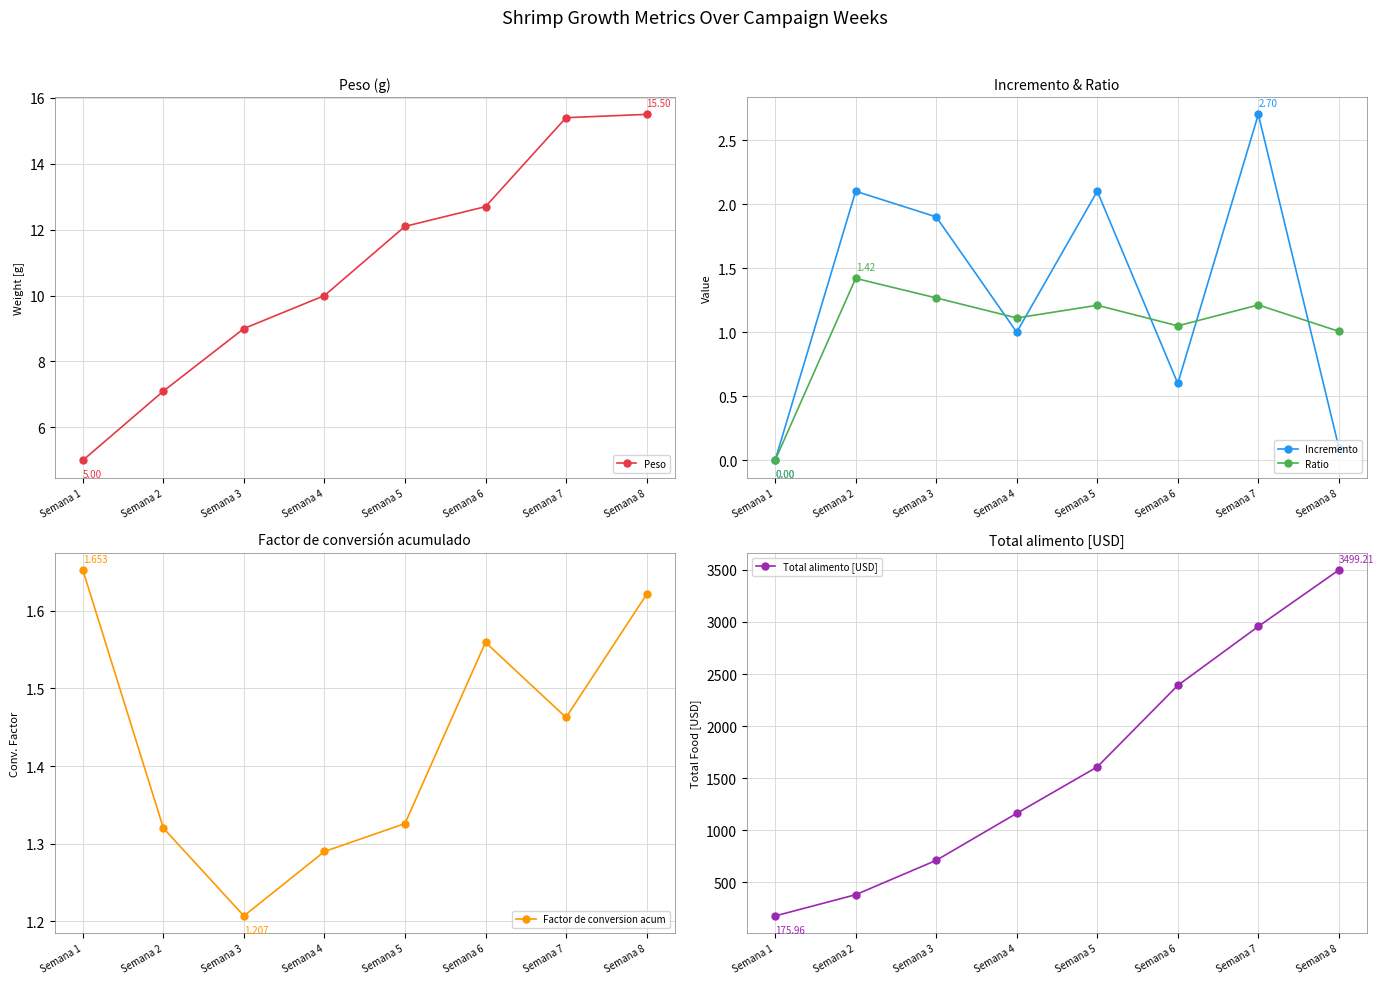

What is the total value across all series at Semana 4?

1175.2